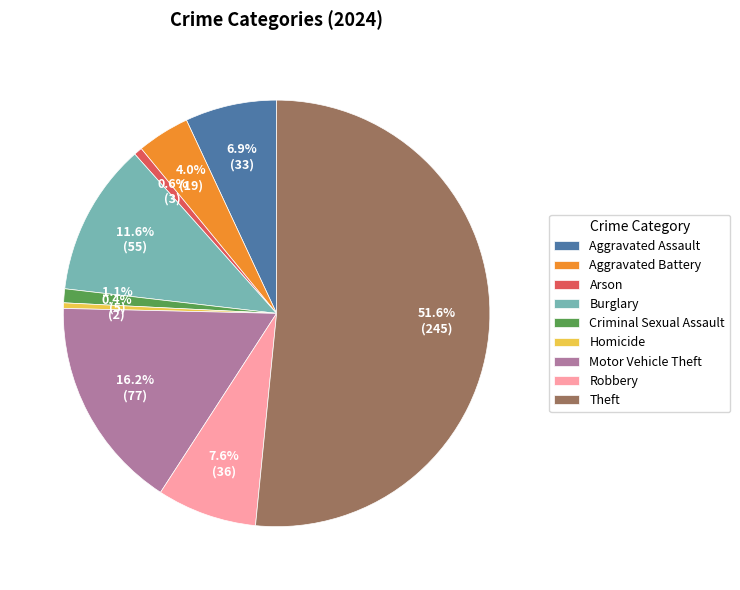

Does Theft represent more than half of the total?

Yes